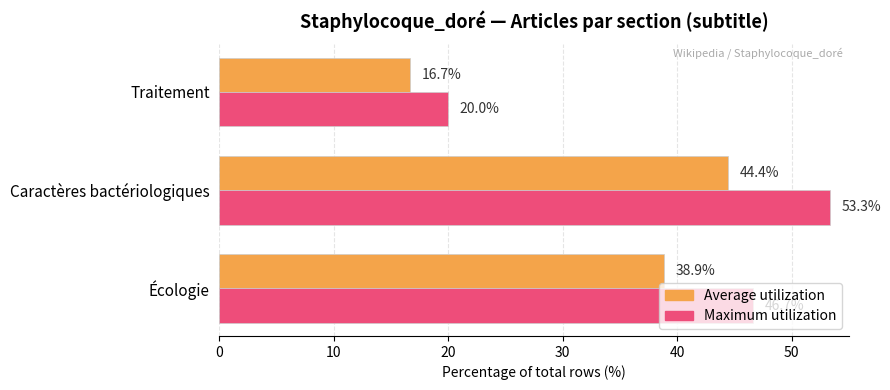

At which category does the chart reach its peak across all series?

Caractères bactériologiques